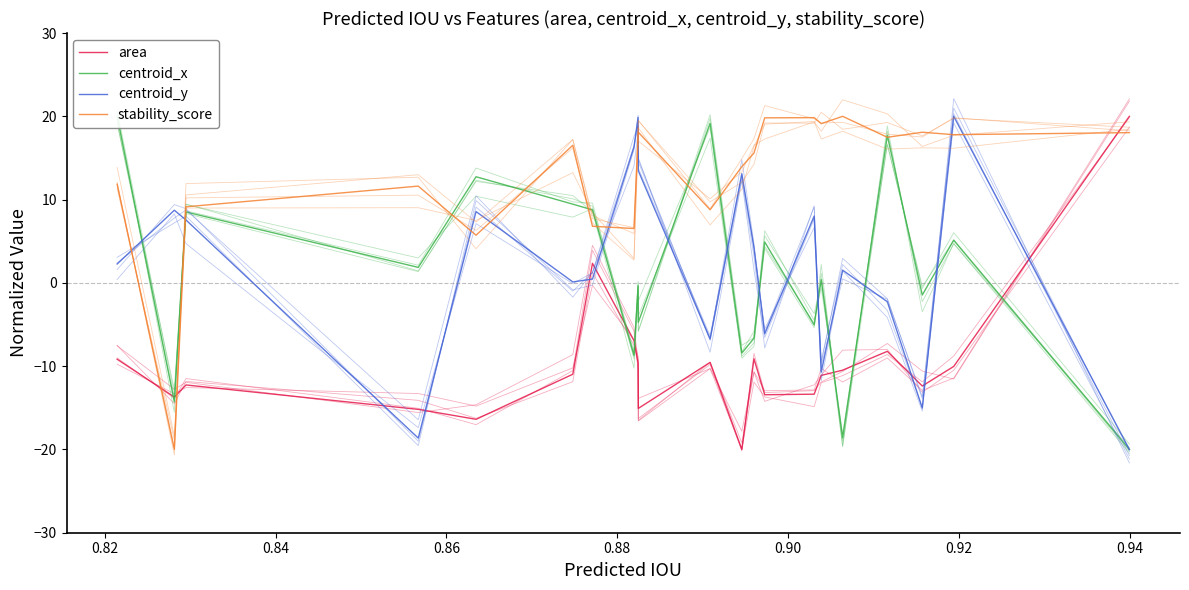

Between 0.80 and 18, which series saw the biggest shift?

centroid_x